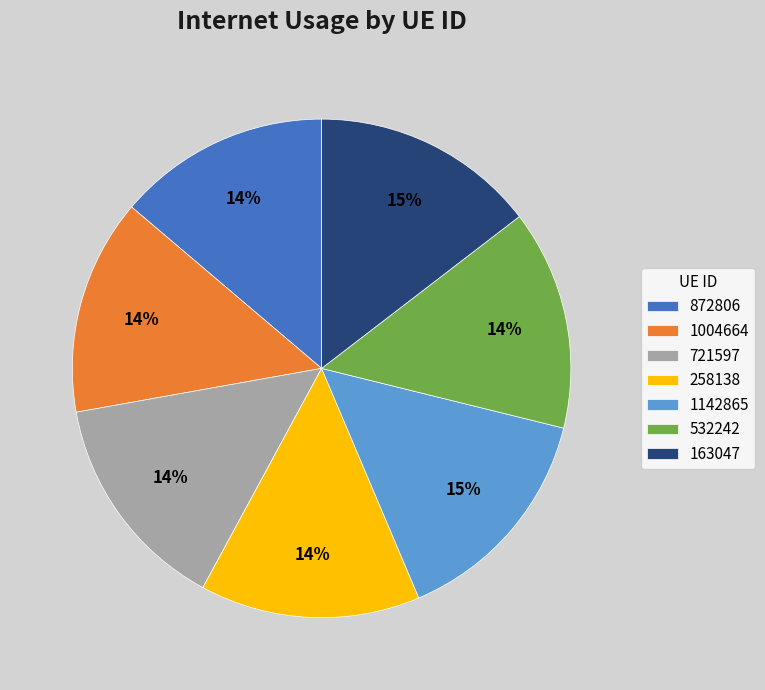

The 1004664 slice represents 14% of the pie. True or false?

True